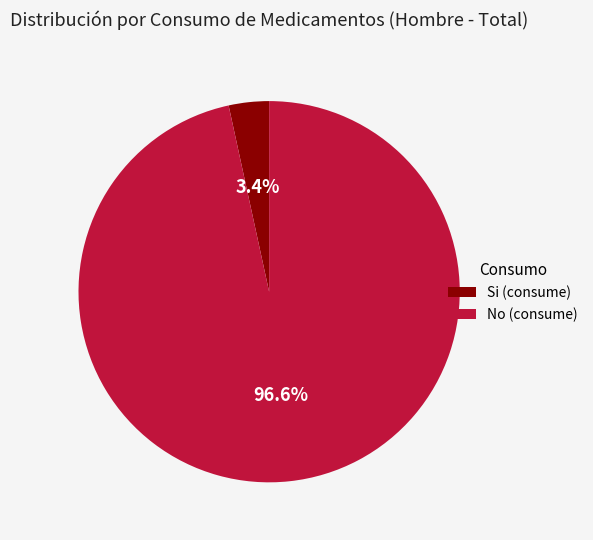

Which category accounts for the majority?

No (consume)